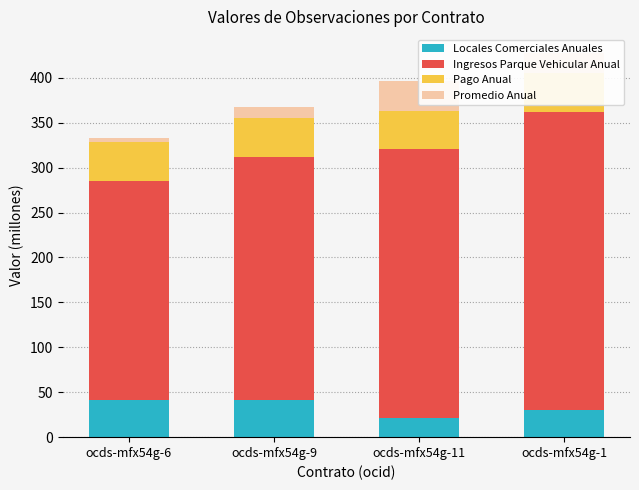

Between ocds-mfx54g-1 and ocds-mfx54g-9, which is larger?

ocds-mfx54g-9